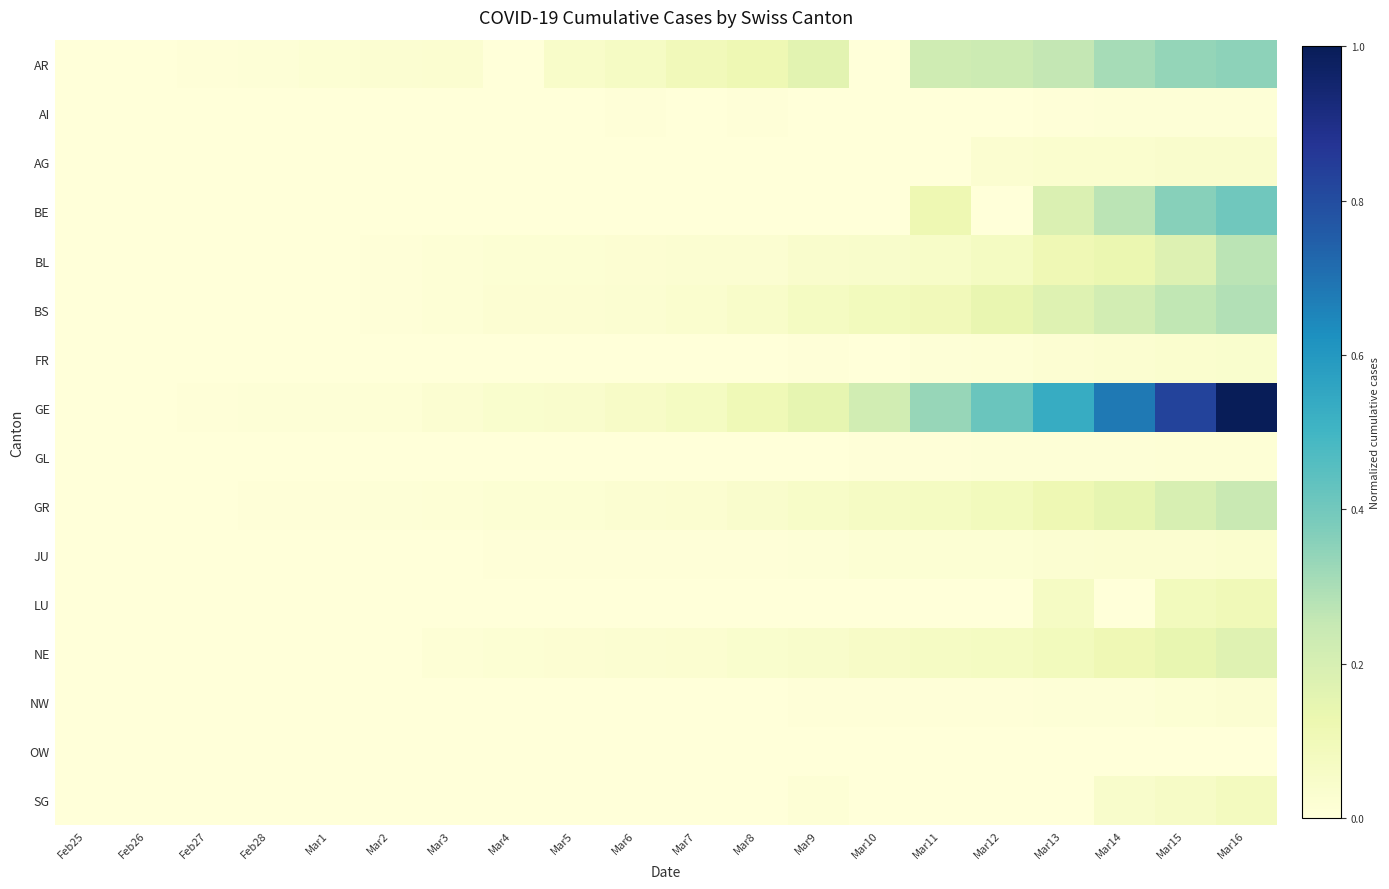

What is the difference between the highest and lowest values at Mar11?

0.3